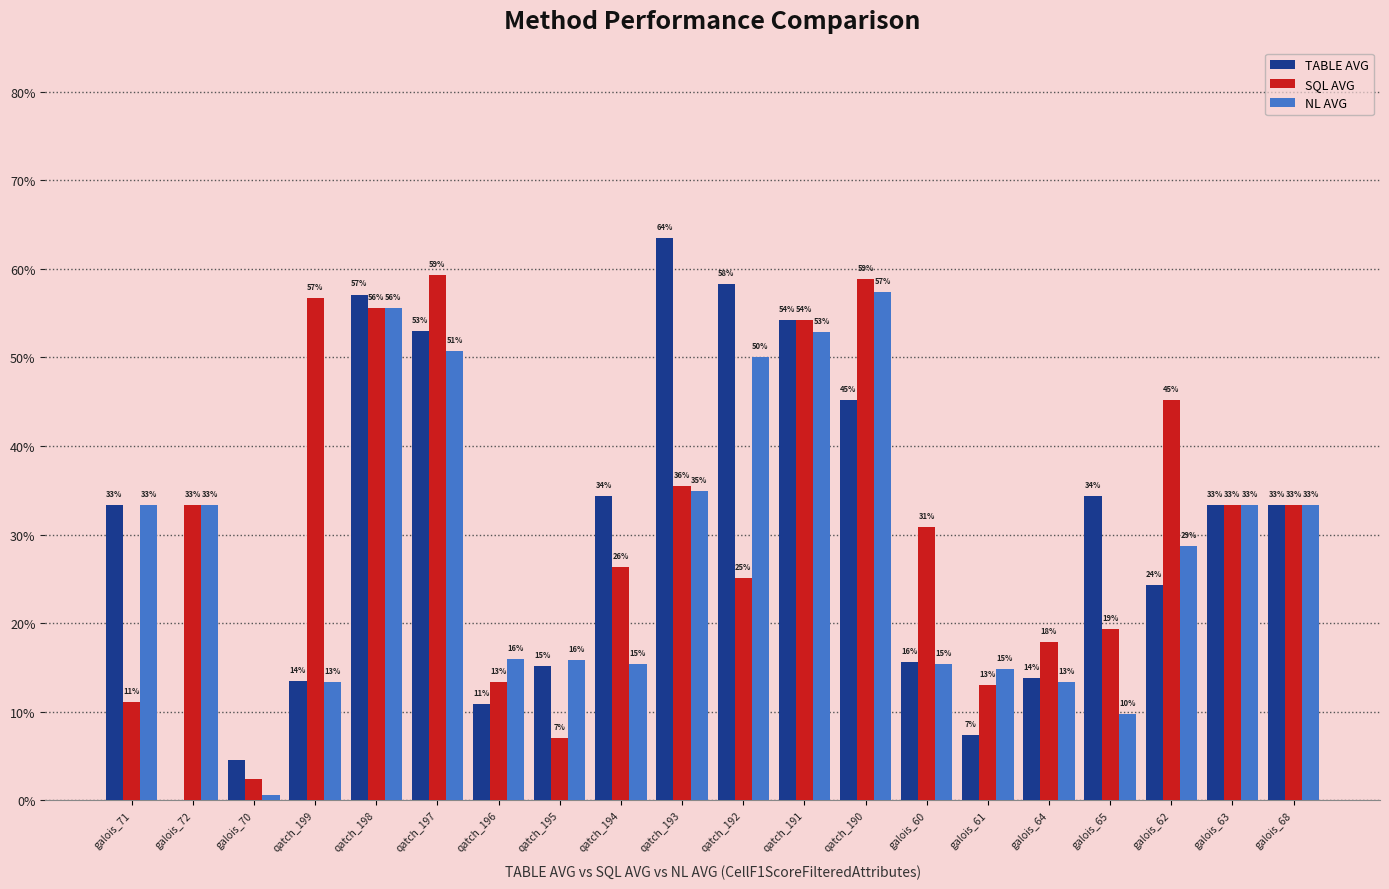

Does the chart contain stacked bars?

No